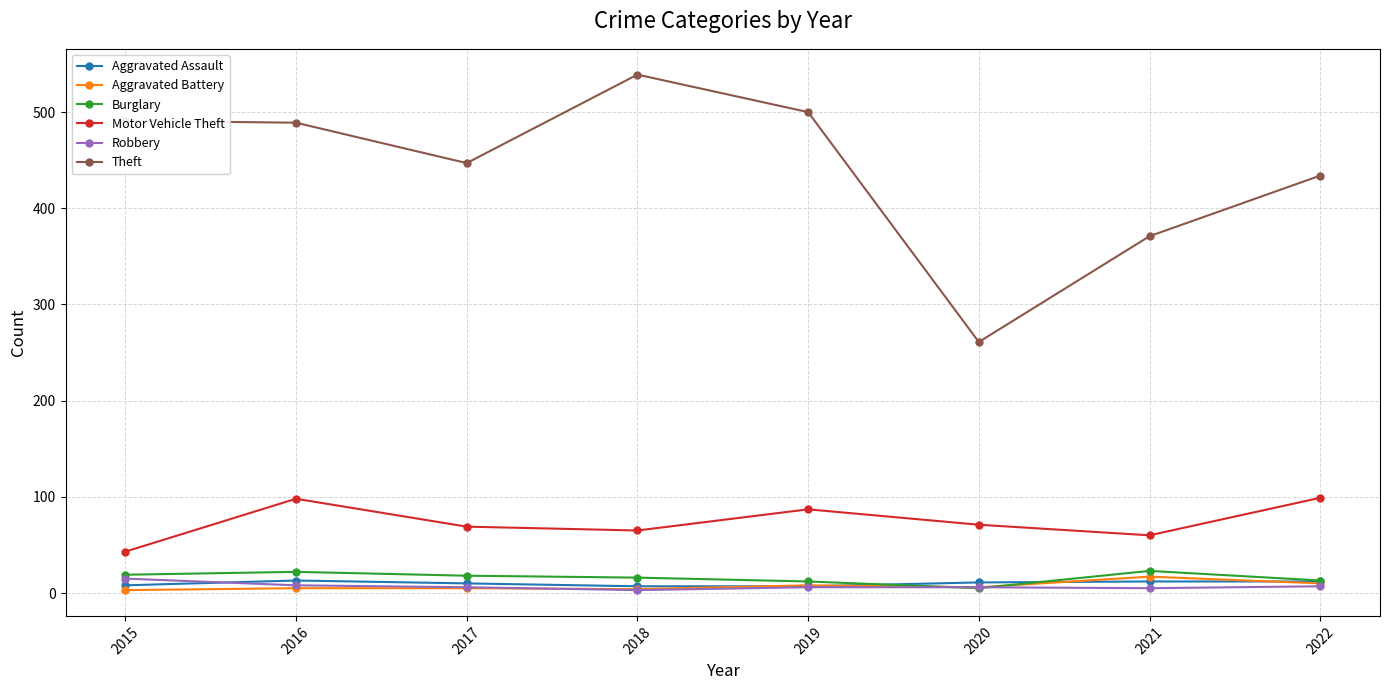

True or false: Theft and Motor Vehicle Theft cross at least once.

False